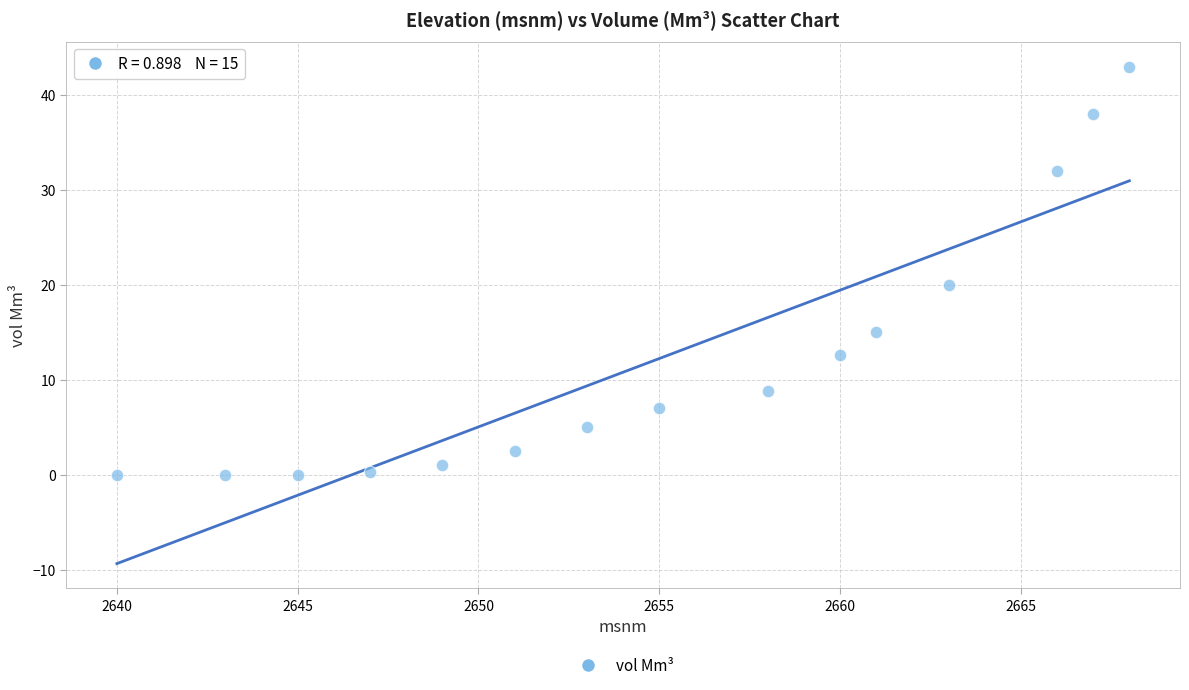

What Y value in the scatter plot is closest to 21?

20.0